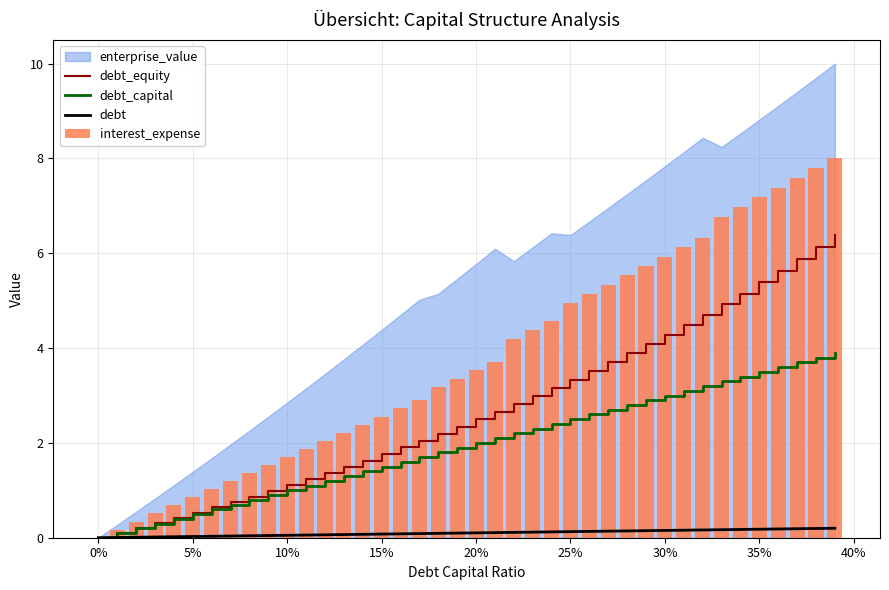

The value of debt_equity at 10% is 1.1. True or false?

True